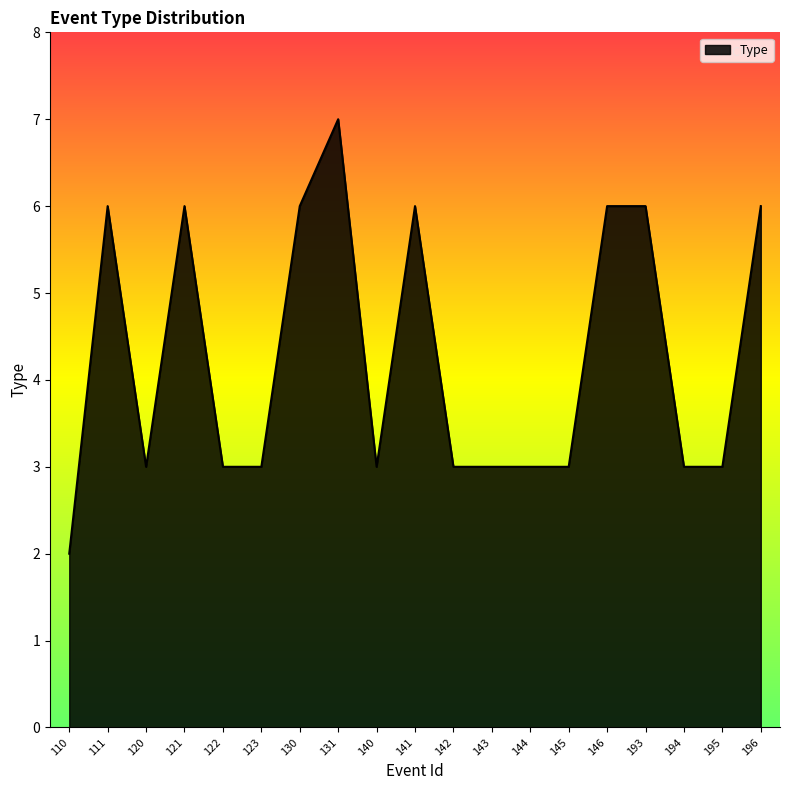

Reading left to right, transcribe all the data shown in this chart.

2	6	3	6	3	3	6	7	3	6	3	3	3	3	6	6	3	3	6